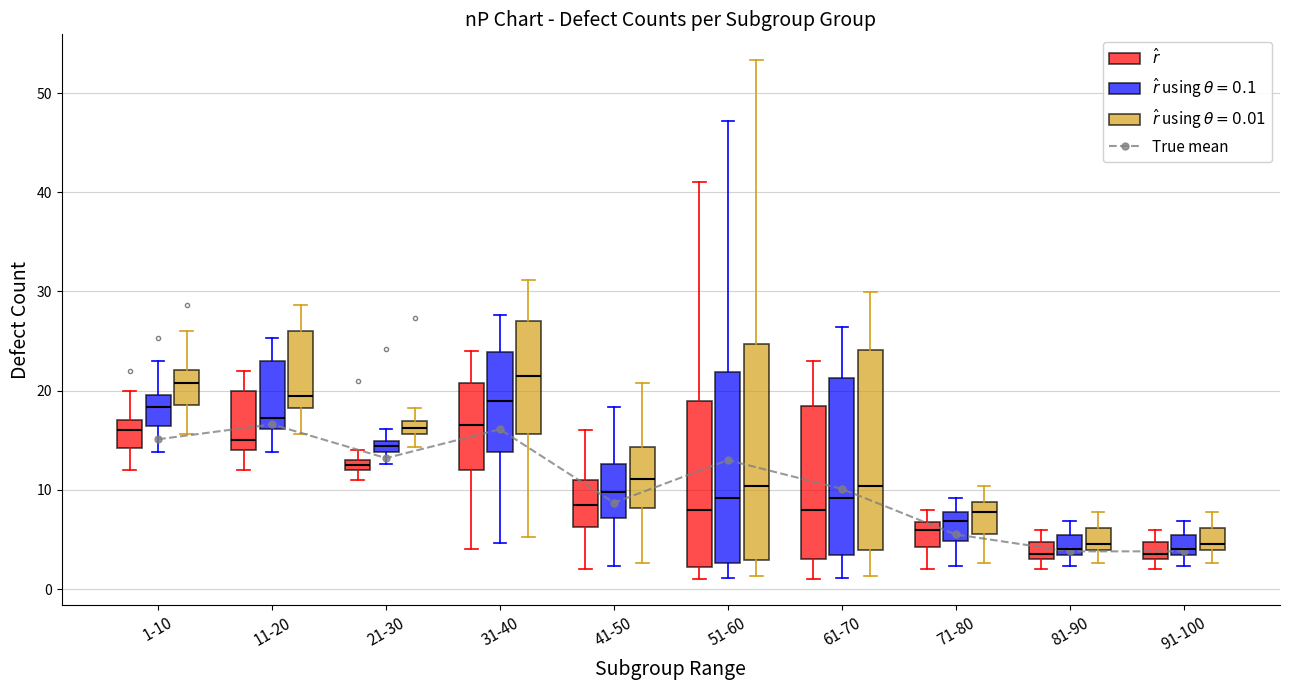

What value does the data have at 31-40?

16.1